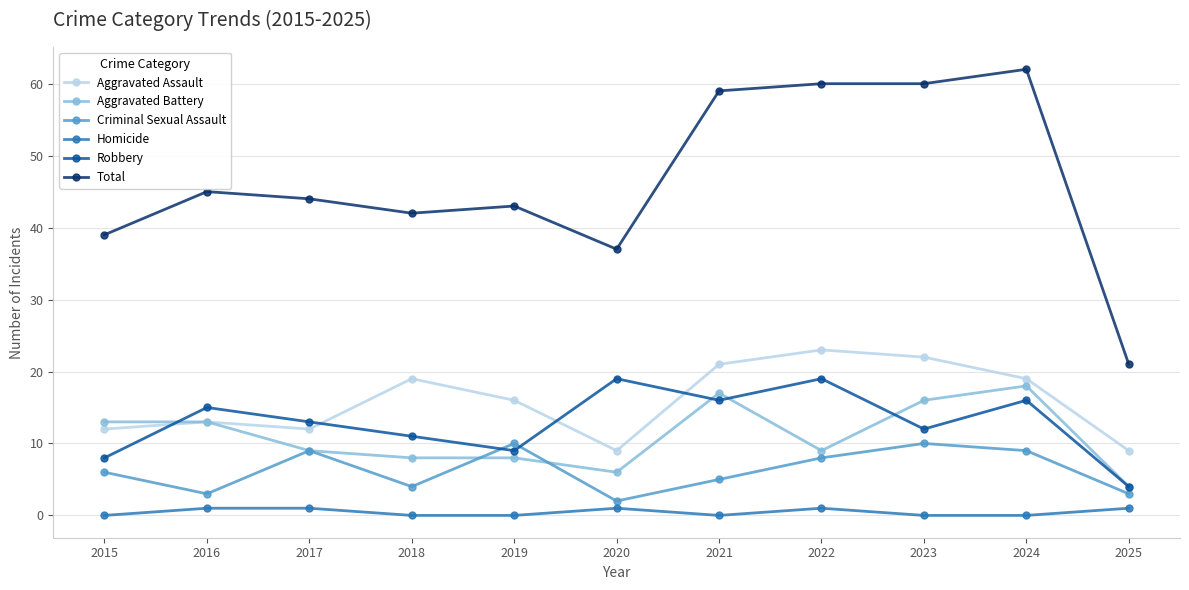

True or false: Homicide and Aggravated Assault cross at least once.

False